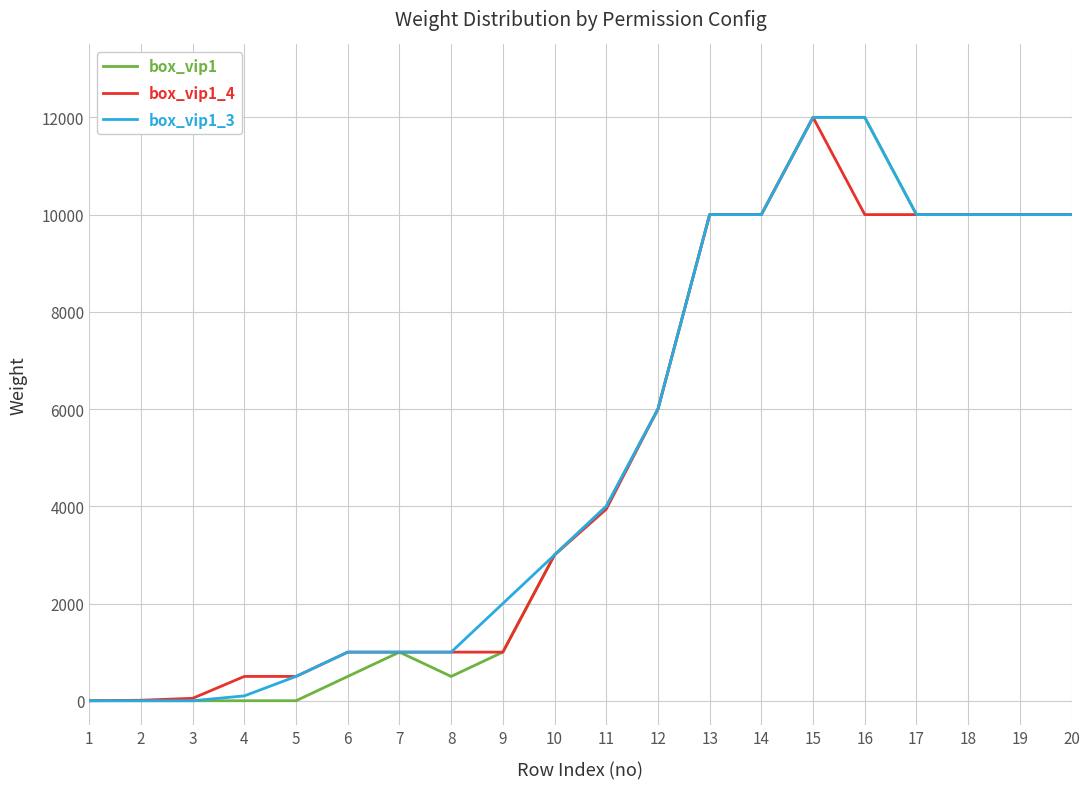

What is the greatest value displayed?

12000